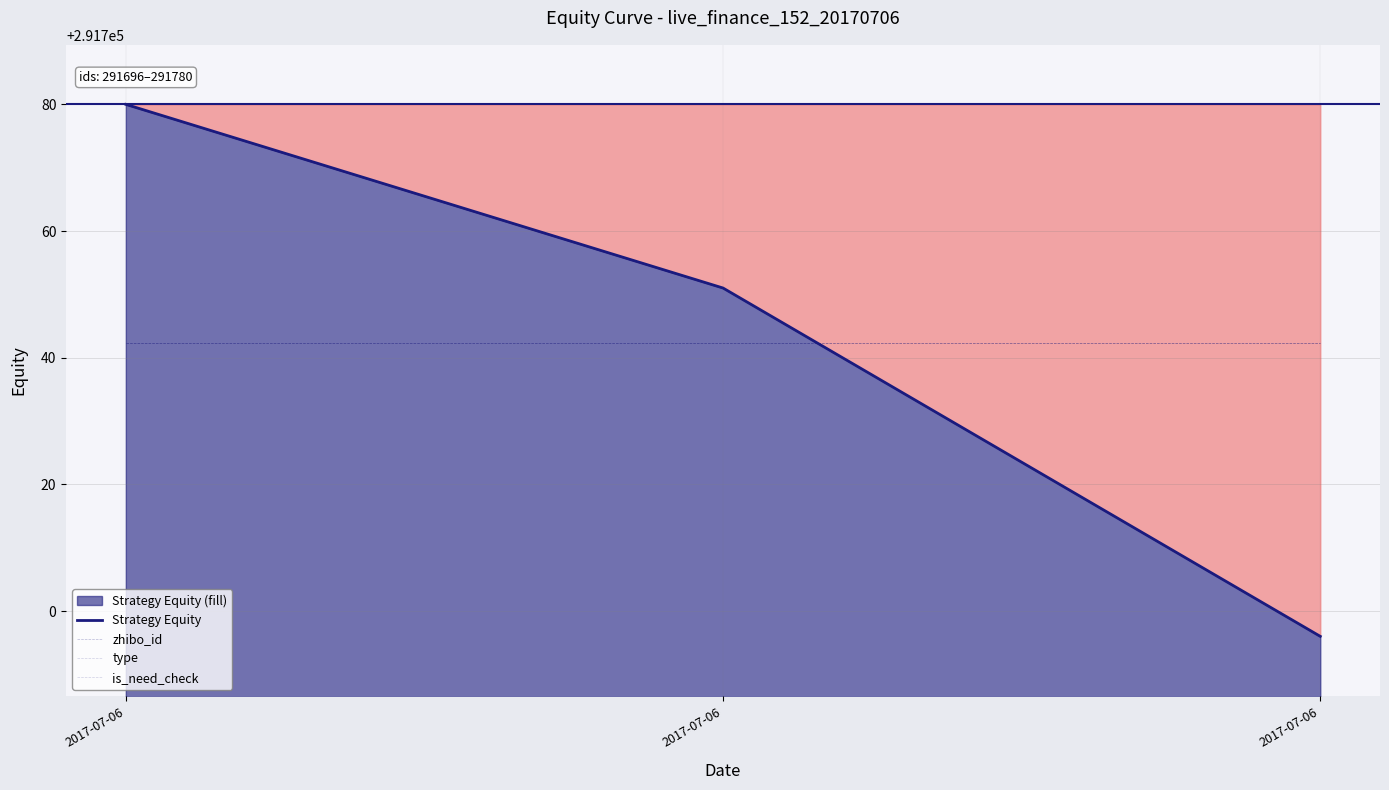

True or false: zhibo_id has a value of 395636.9 at 2017-07-06.

False